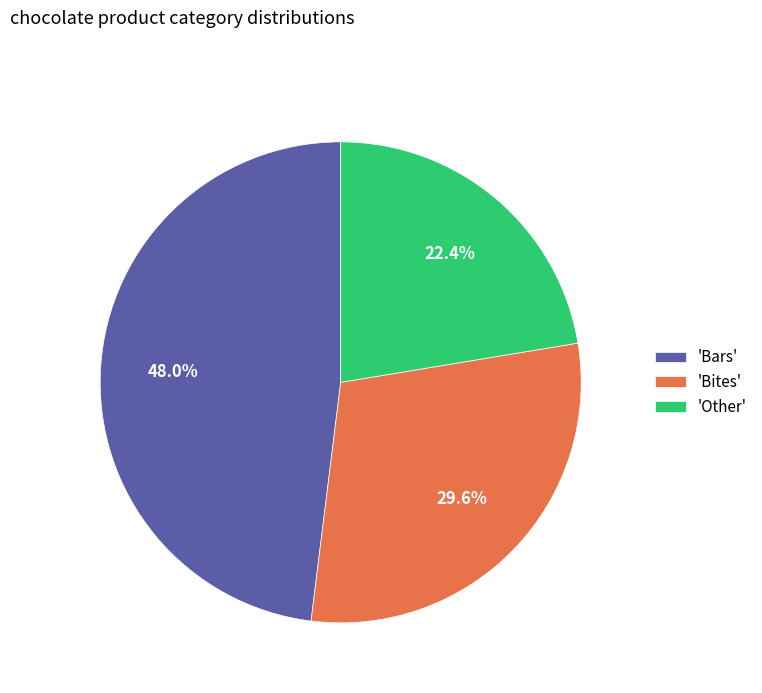

Which slice is the smallest?

'Other'